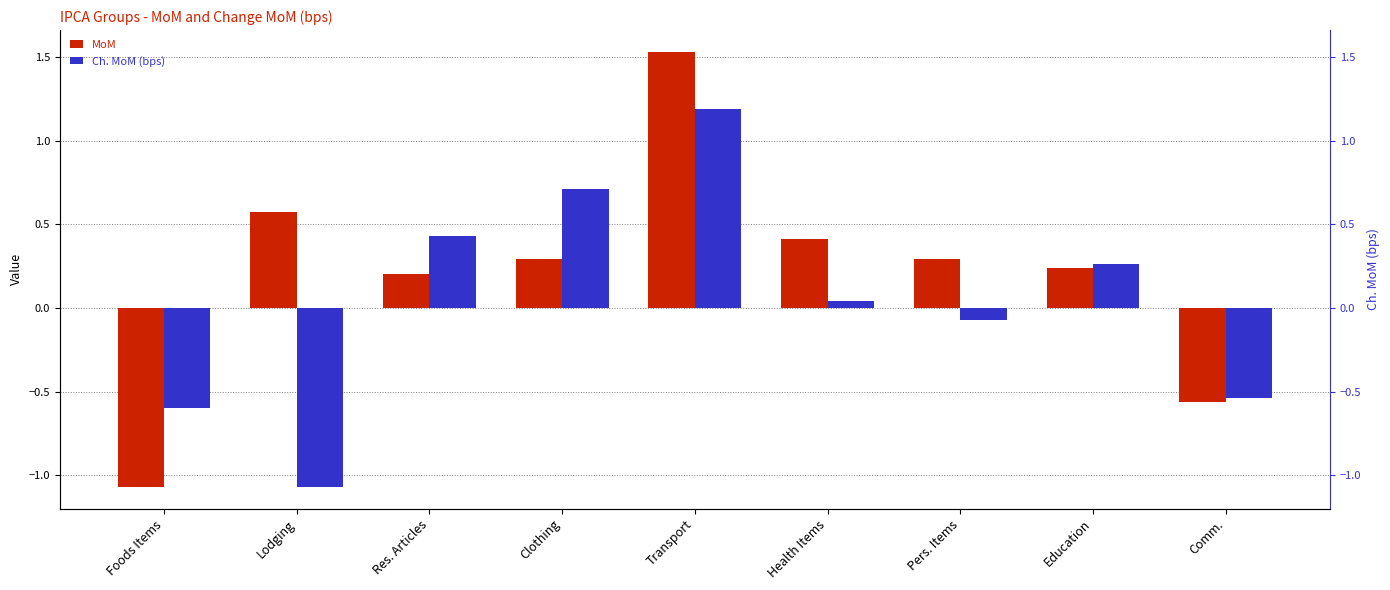

Between Lodging and Health Items, which is larger?

Lodging